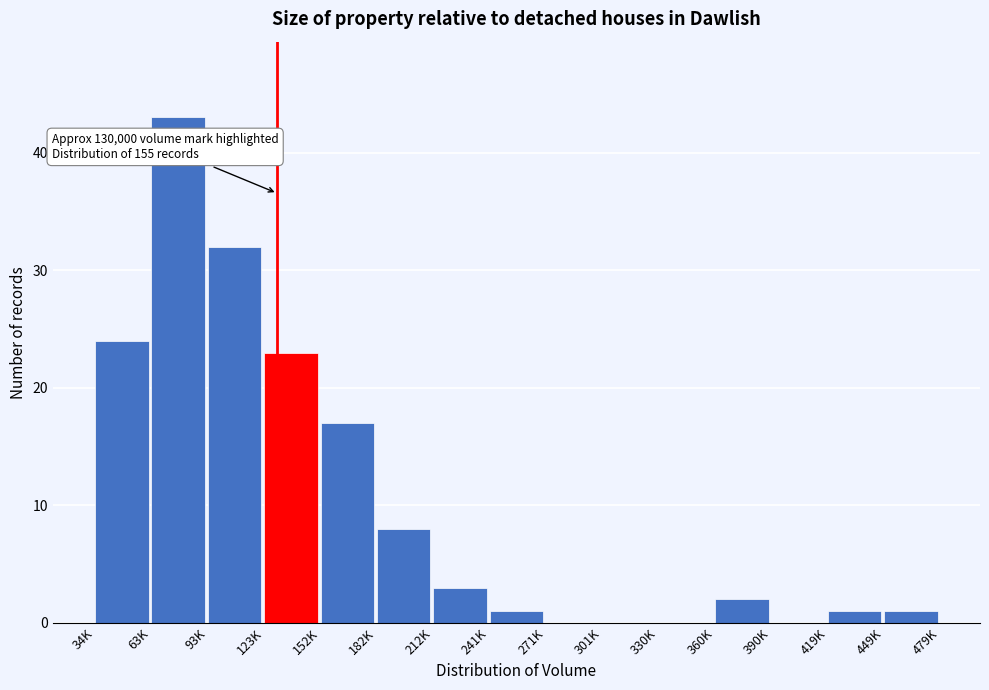

Reading left to right, list all the values displayed in this chart.

34K=24	63K=43	93K=32	123K=23	152K=17	182K=8	212K=3	241K=1	271K=0	301K=0	330K=0	360K=2	390K=0	419K=1	449K=1